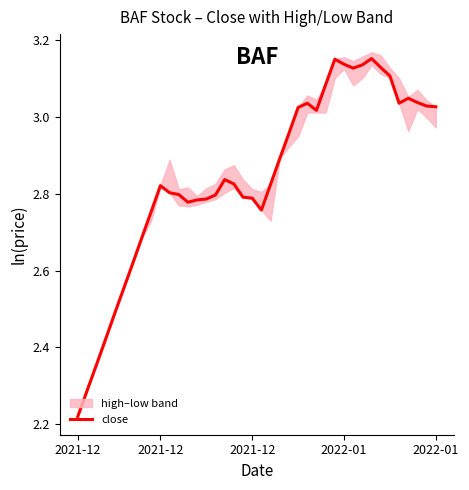

What is the label of the 14th point from the right?

26